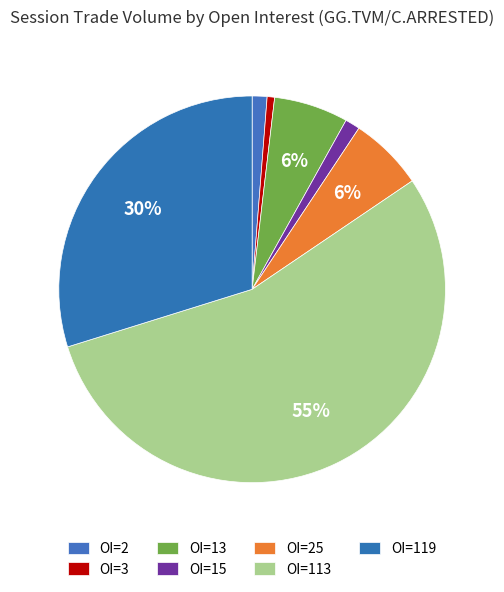

How many slices are in this pie chart?

7